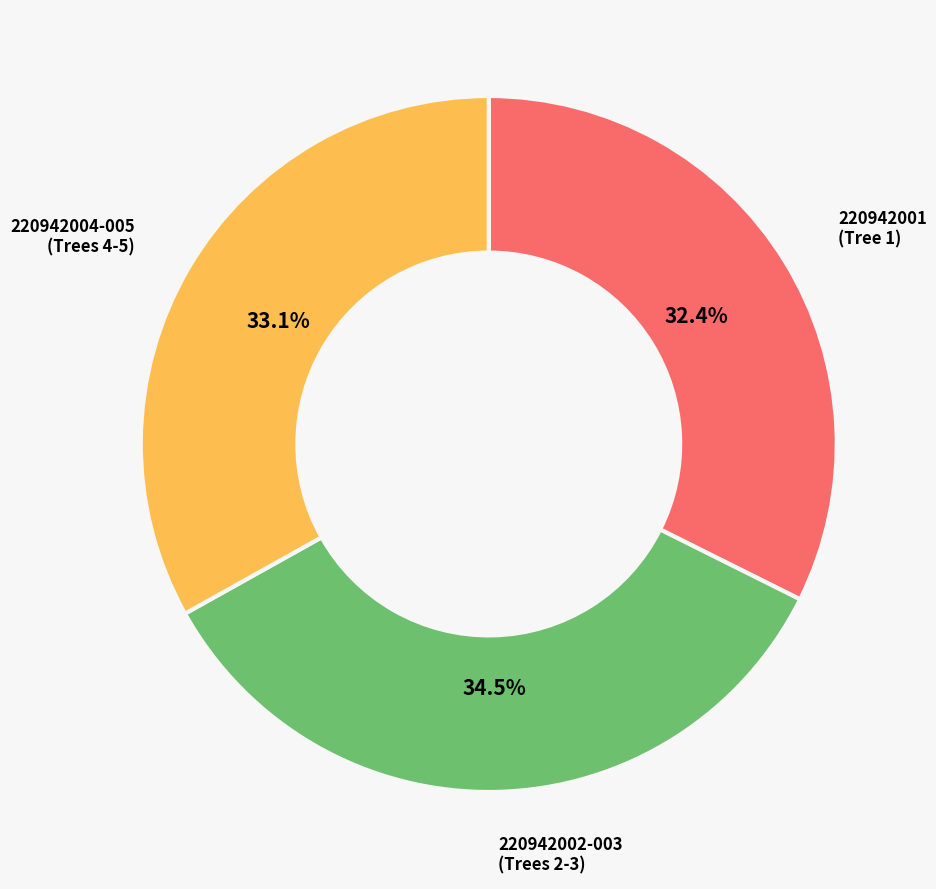

To the nearest percent, what is the average slice percentage?

33%